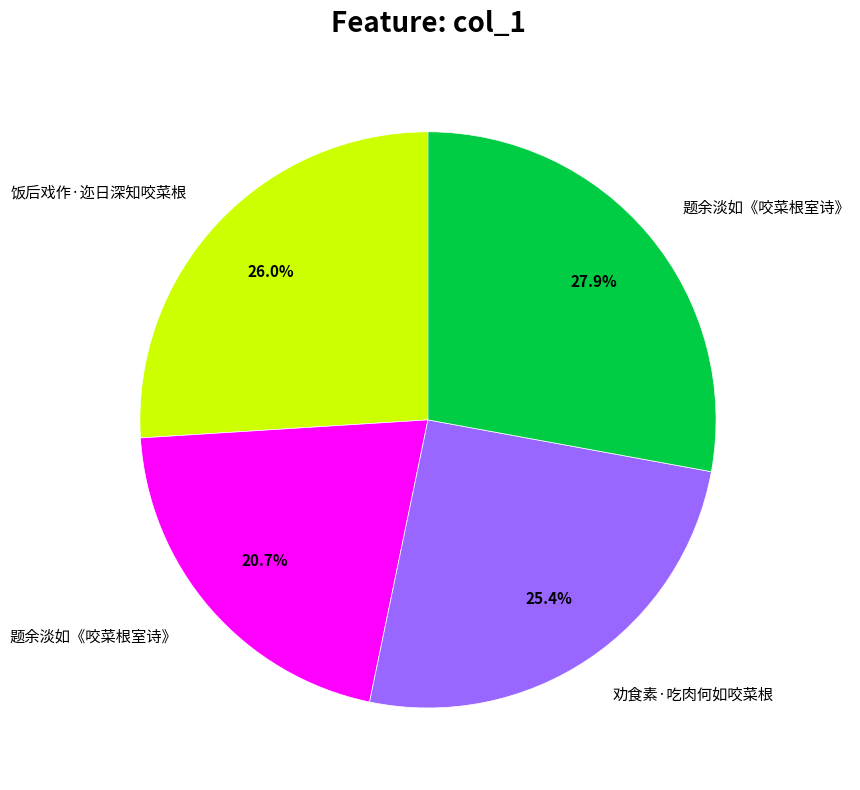

Is there any slice that represents more than half of the pie?

No